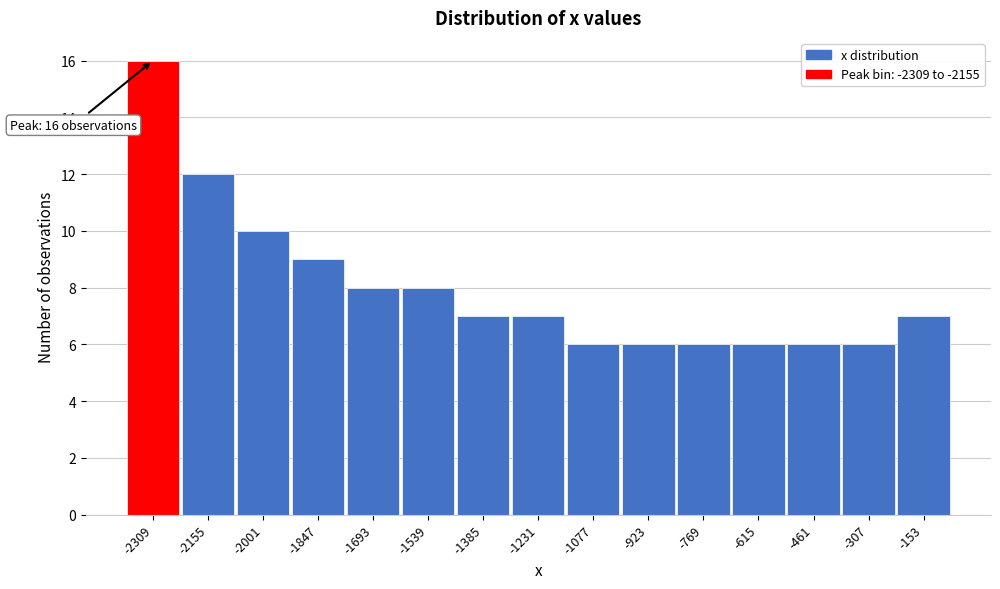

Reading left to right, what are all the values shown in this chart?

-2309=16	-2155=12	-2001=10	-1847=9	-1693=8	-1539=8	-1385=7	-1231=7	-1077=6	-923=6	-769=6	-615=6	-461=6	-307=6	-153=7